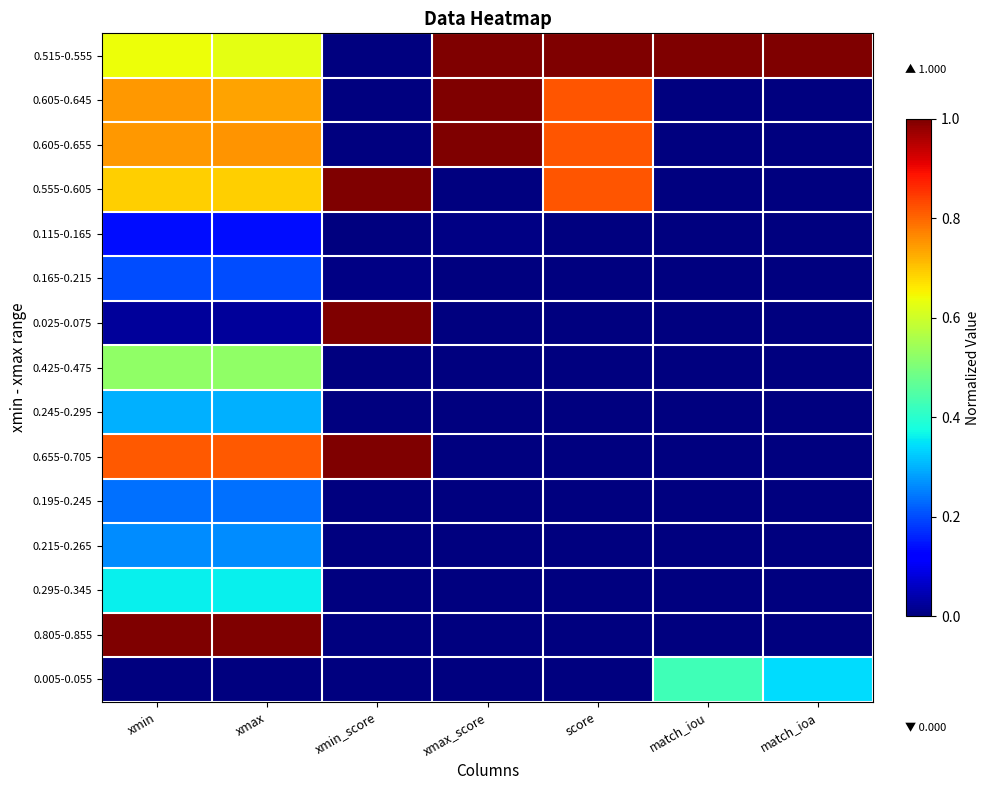

At how many categories does at least one series exceed 0?

7